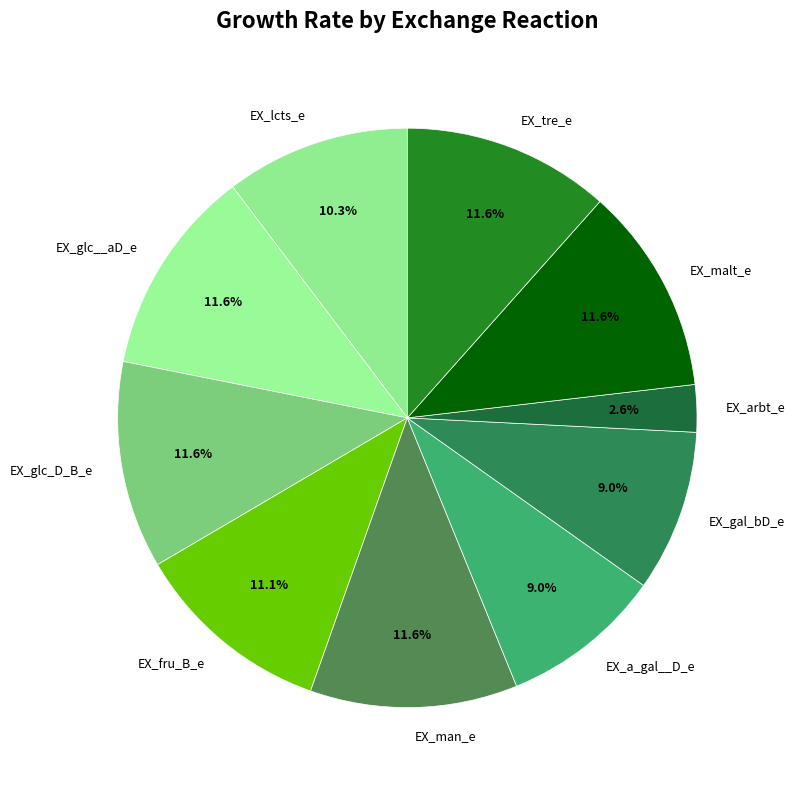

Does EX_tre_e account for over 50% of the chart?

No